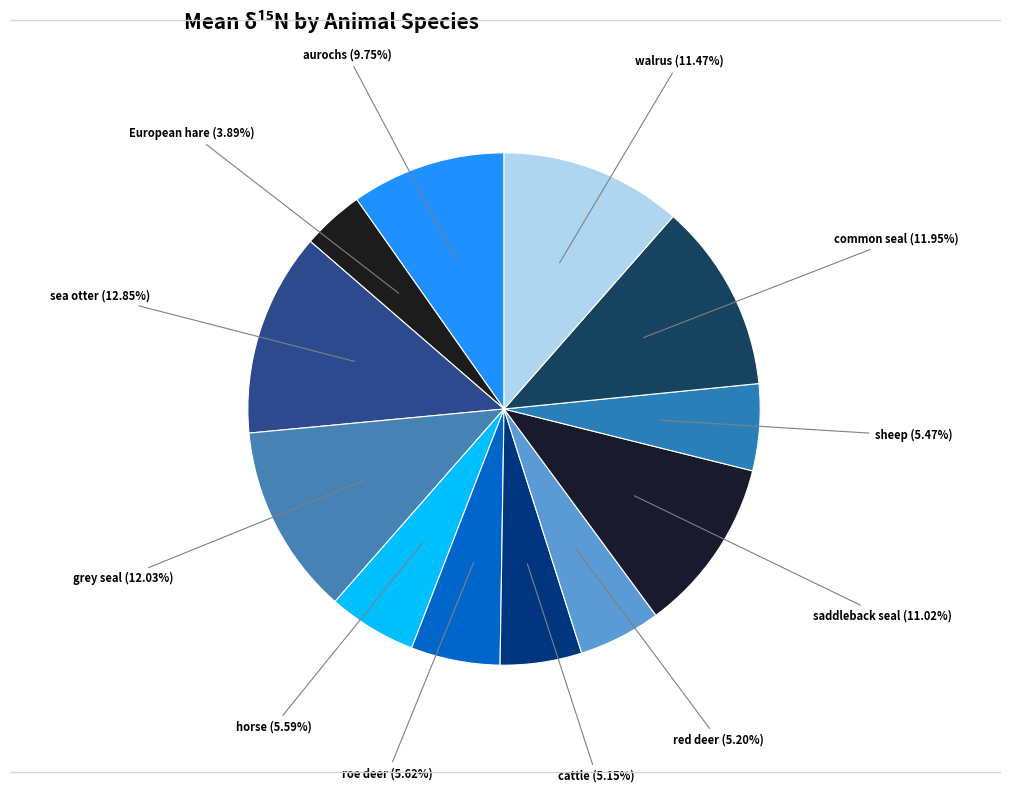

How many slices are in this pie chart?

12